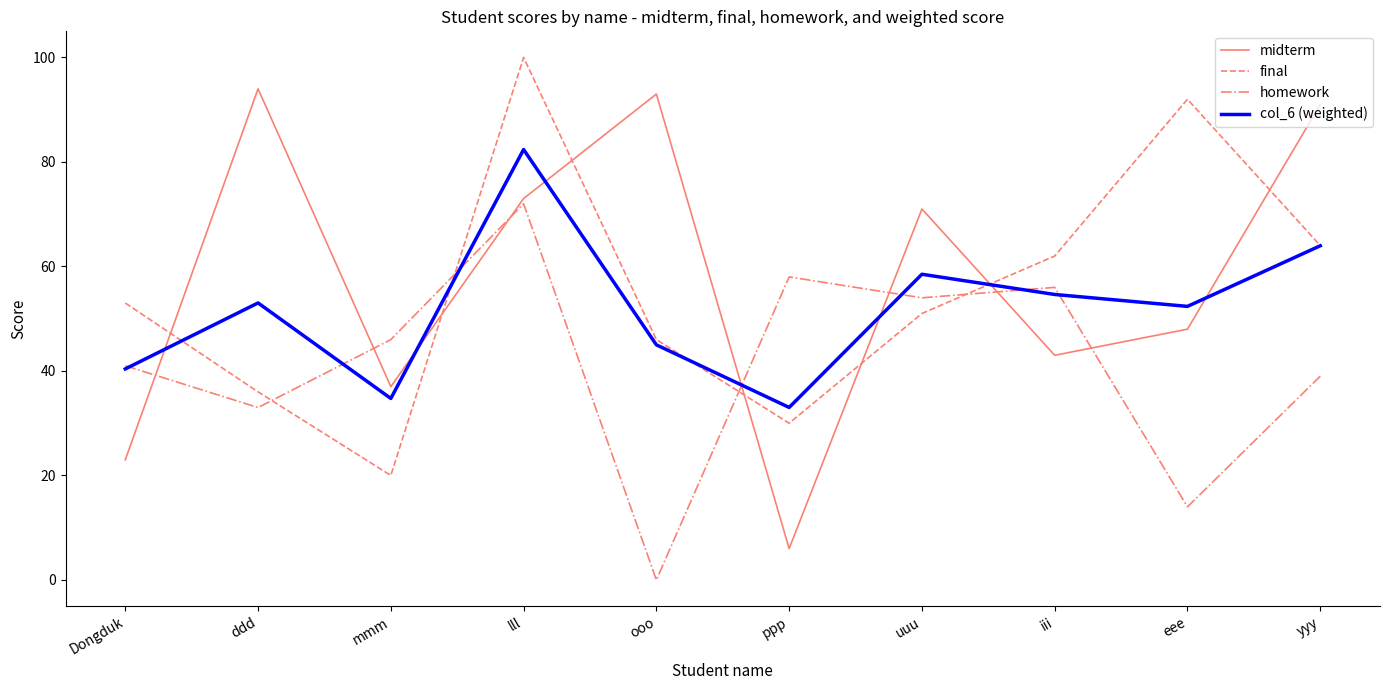

True or false: col_6 (weighted) has more than 2 points higher than both neighbors.

True